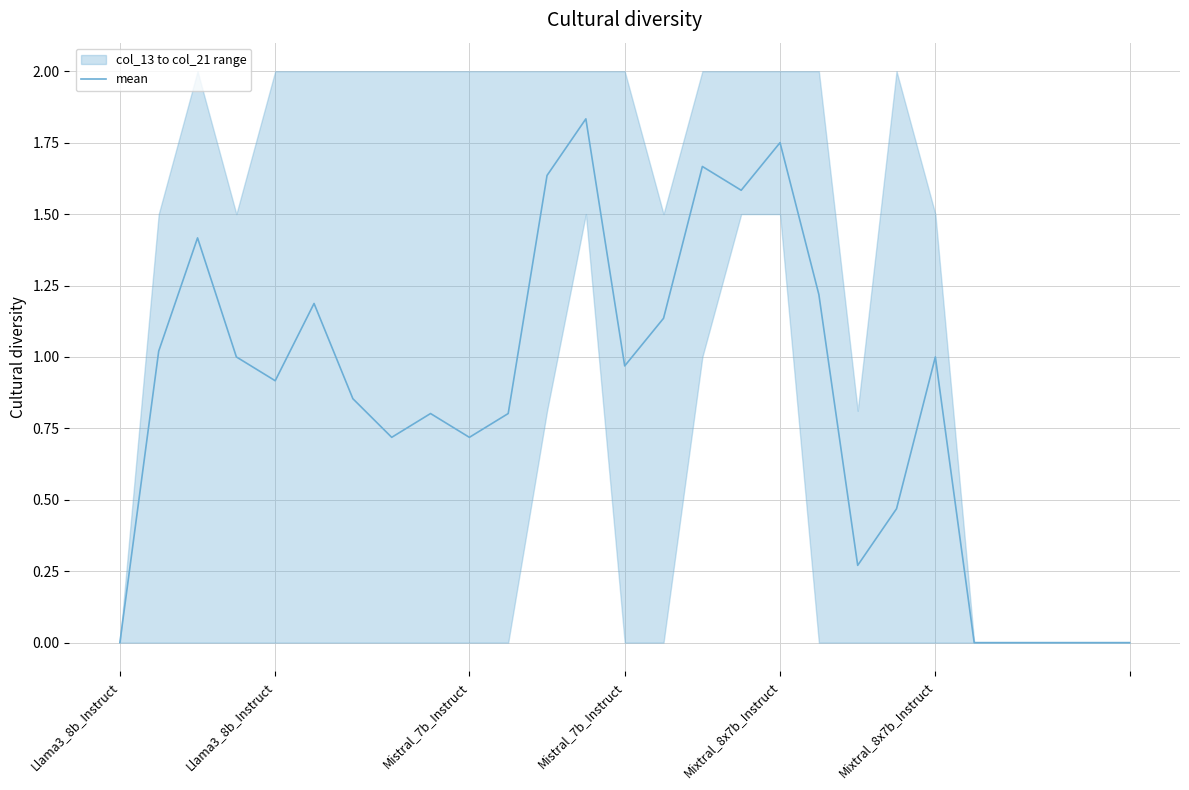

List the labels in order of value, smallest first.

Llama3_8b_Instruct, 22, 23, 24, 25, 26, 19, 20, 7, 9, 8, 10, 6, Mixtral_8x7b_Instruct, 13, Mistral_7b_Instruct, 21, Llama3_8b_Instruct, 14, Mixtral_8x7b_Instruct, 18, Mistral_7b_Instruct, 16, 11, 15, 17, 12